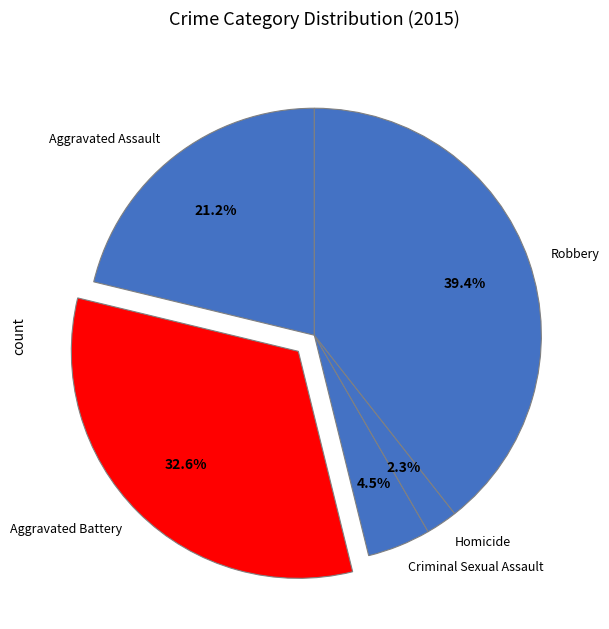

Does Robbery account for over 50% of the chart?

No